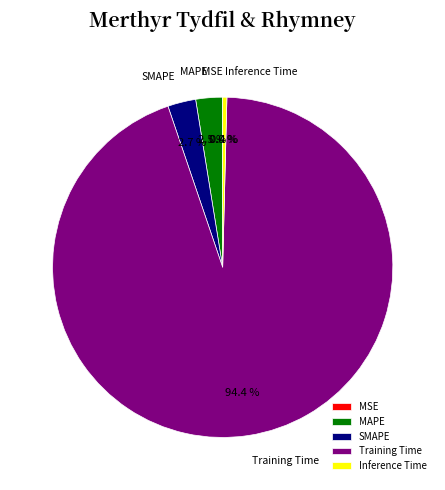

Do Training Time and MAPE together represent more than half of the pie?

Yes